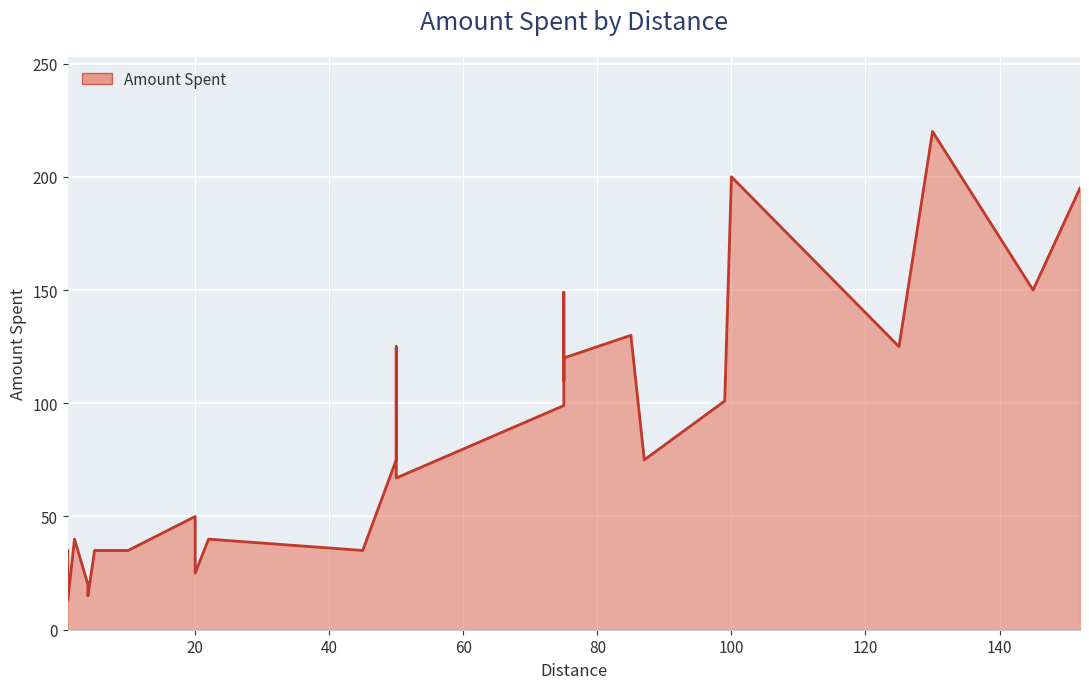

What is the smallest value displayed?

13